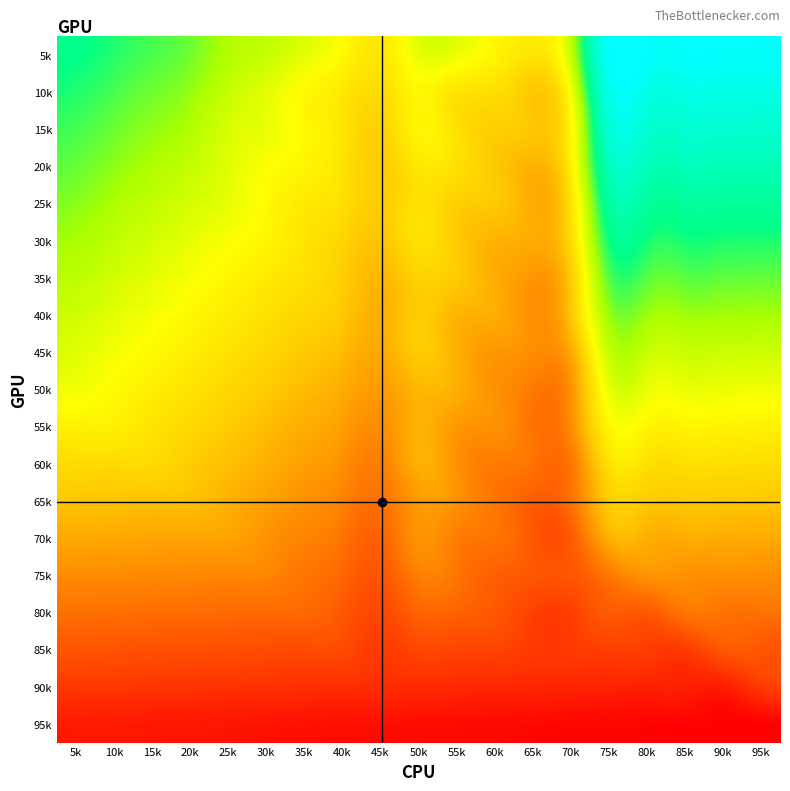

How many series are shown in this chart?

19